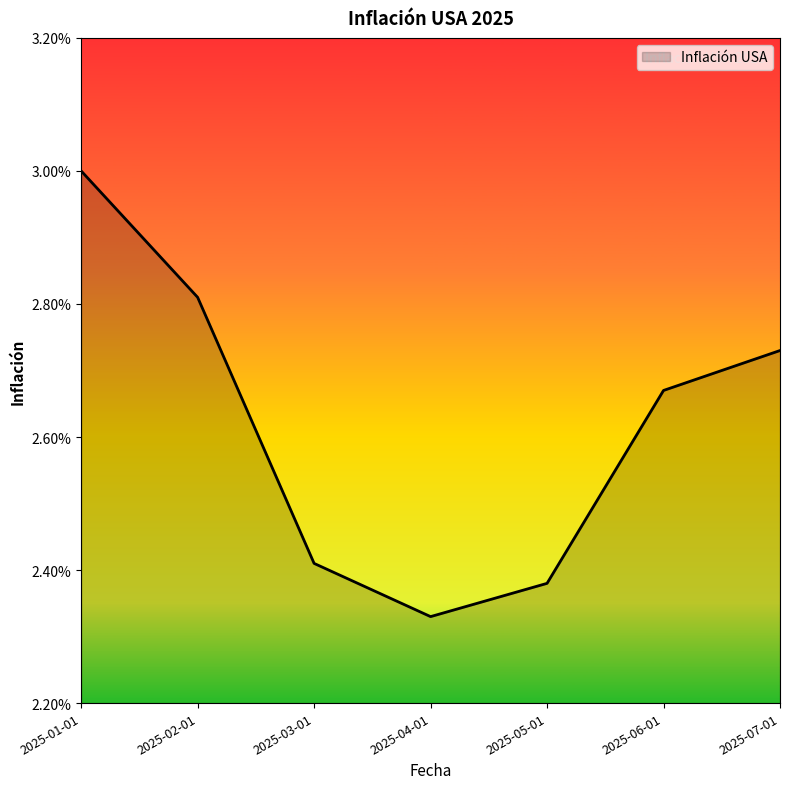

List the labels in order of value, smallest first.

2025-04-01, 2025-05-01, 2025-03-01, 2025-06-01, 2025-07-01, 2025-02-01, 2025-01-01